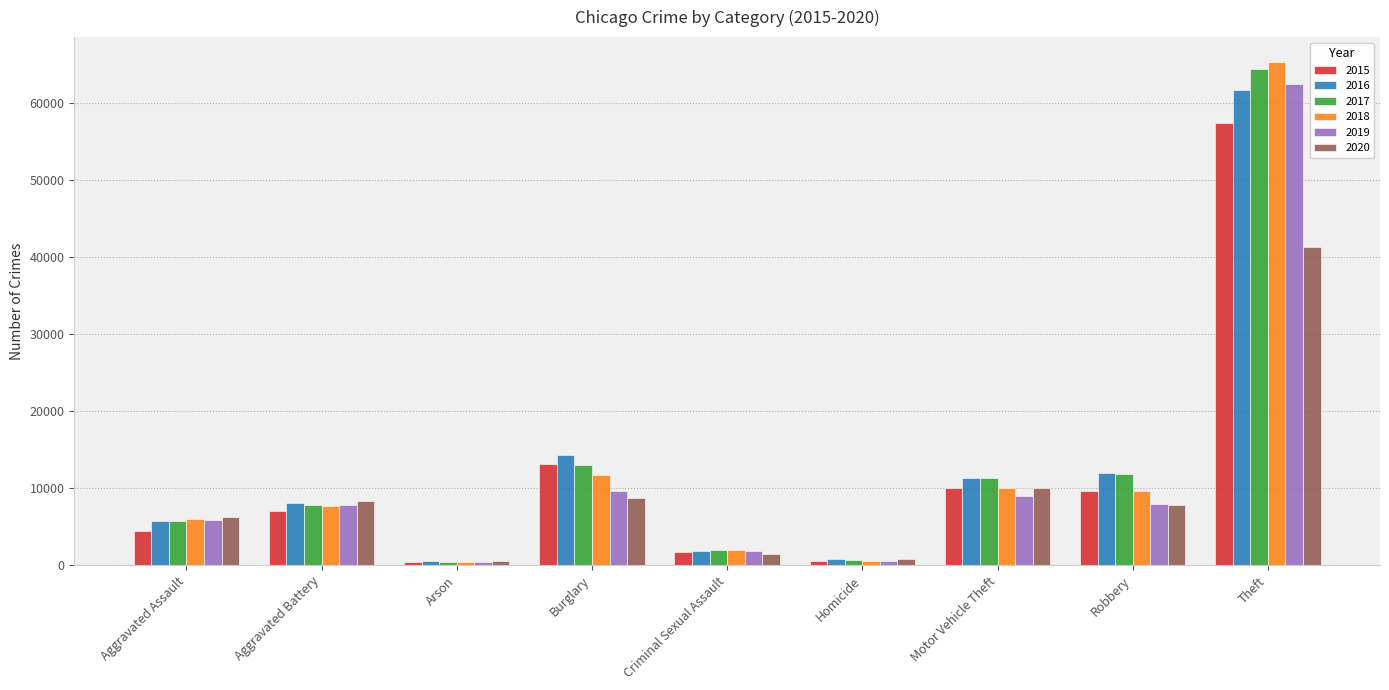

At how many categories does at least one series exceed 34248?

1